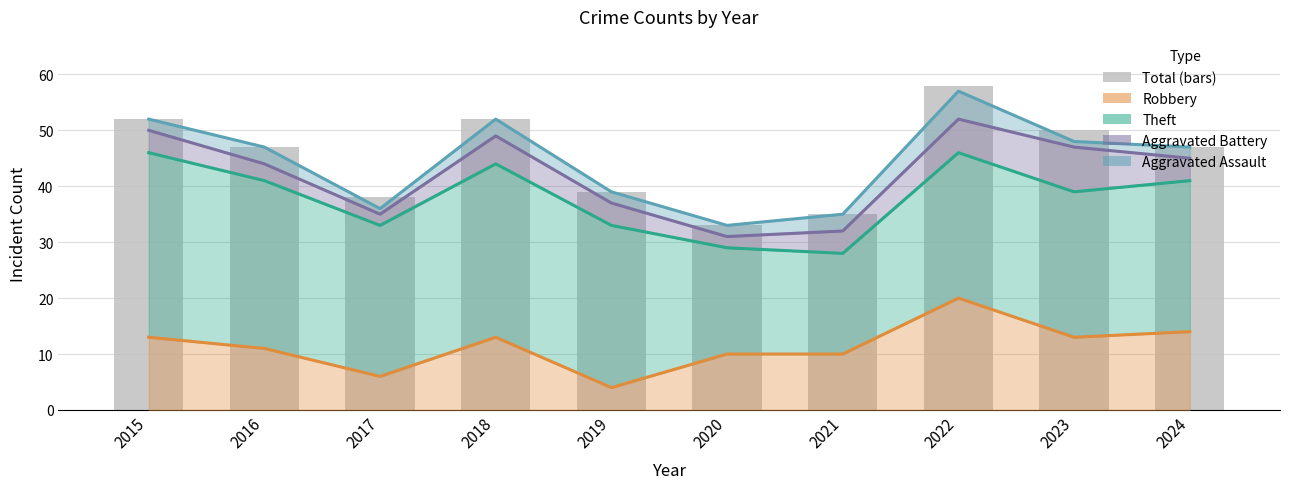

Where is Theft nearest to the value 25?

2022